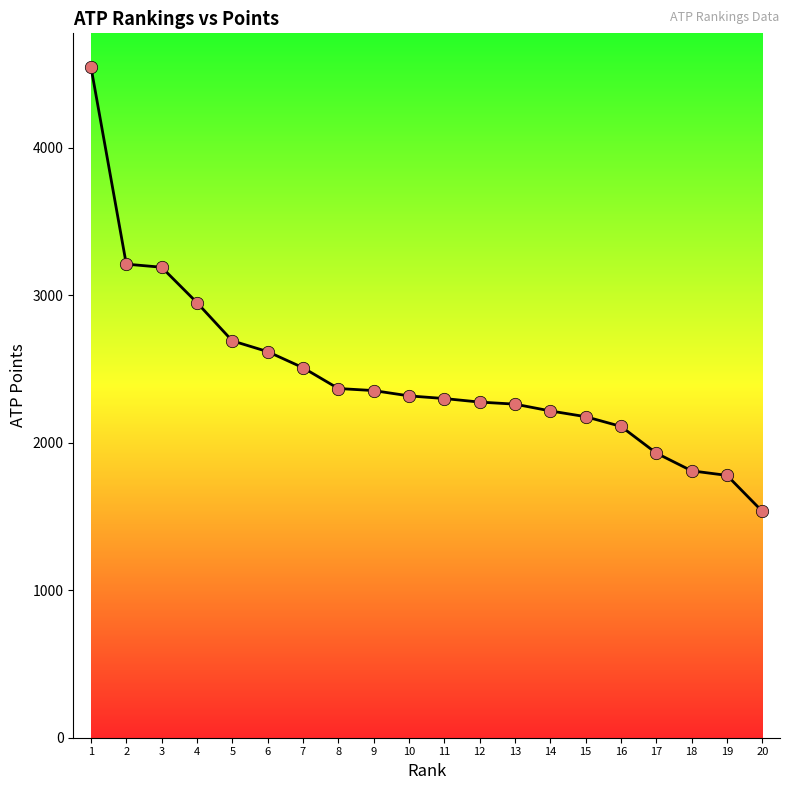

Approximately how many times larger is the value at 1 compared to 14?

2.1